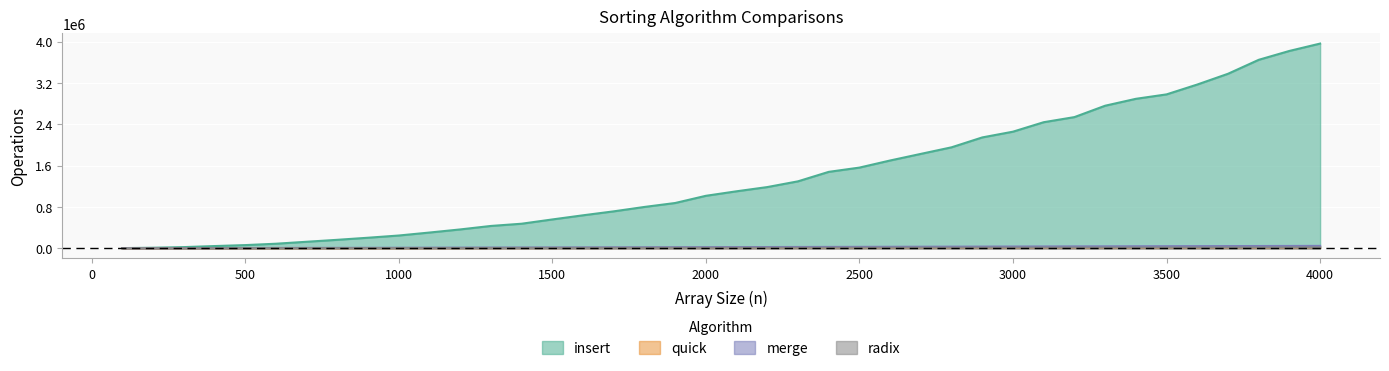

What is the difference between the maximum and minimum values in the insert series?

3960156